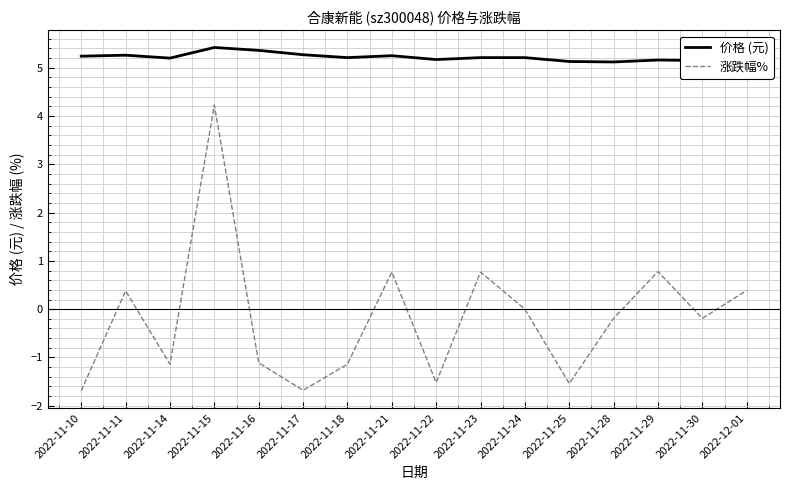

What is the minimum value shown in the chart?

-1.7